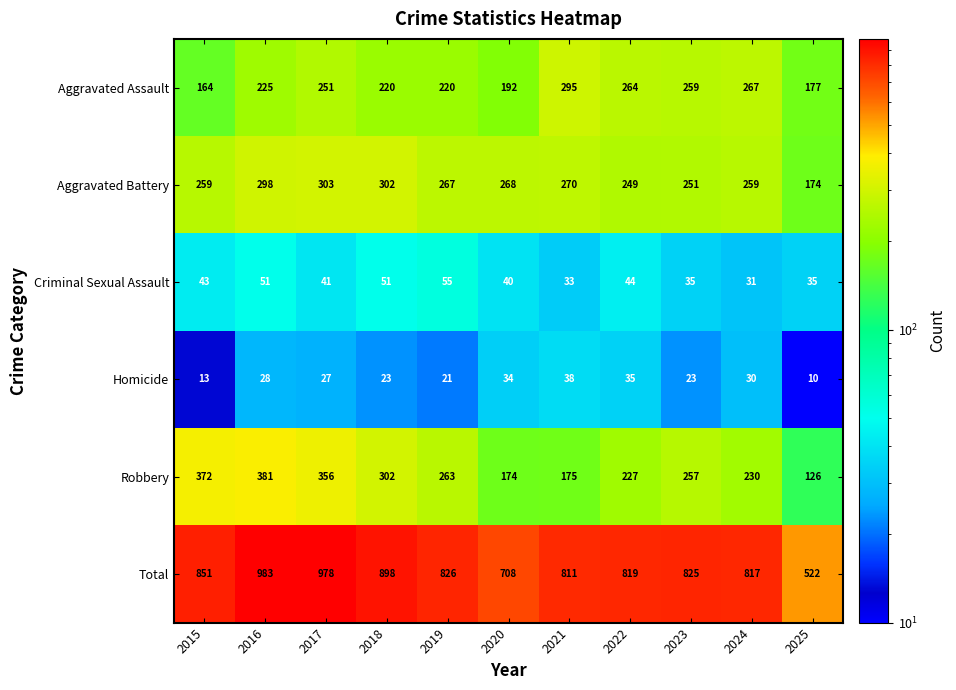

The value of Criminal Sexual Assault at 2022 is 22. True or false?

False